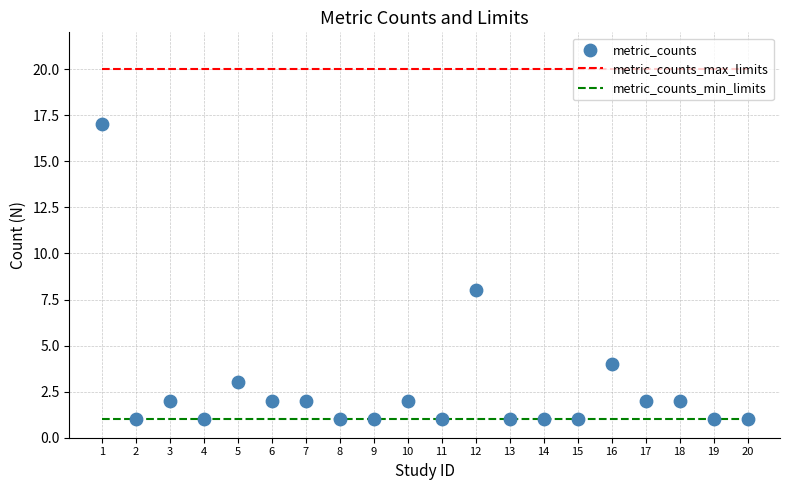

What Y value in the scatter plot is closest to 9?

8